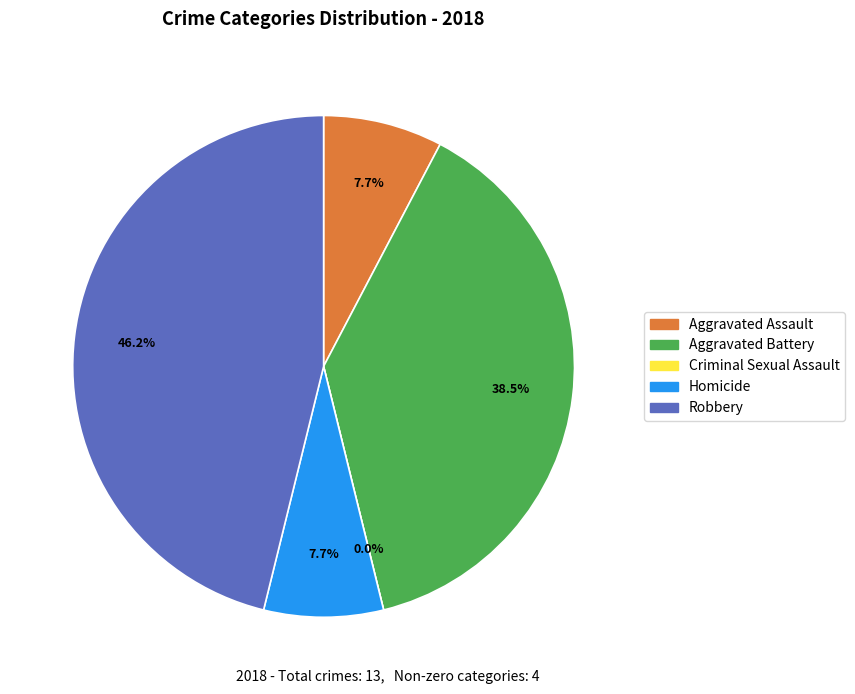

Which slice is the smallest?

Criminal Sexual Assault